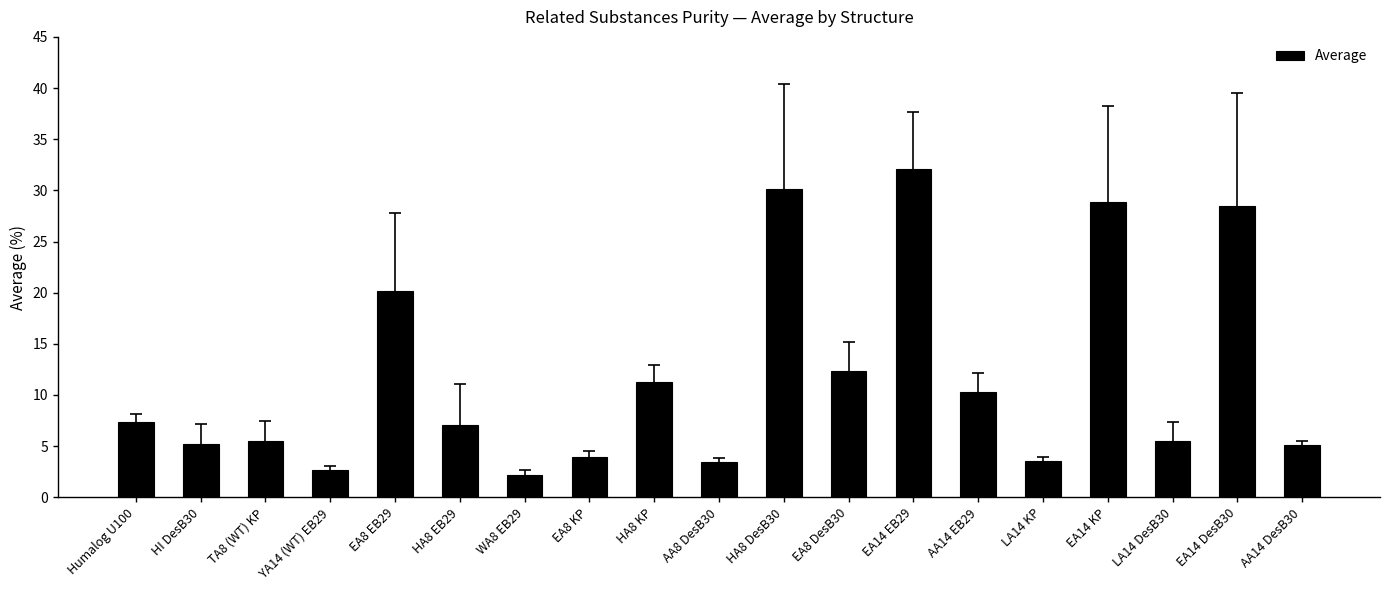

What position from the right is LA14 KP?

5